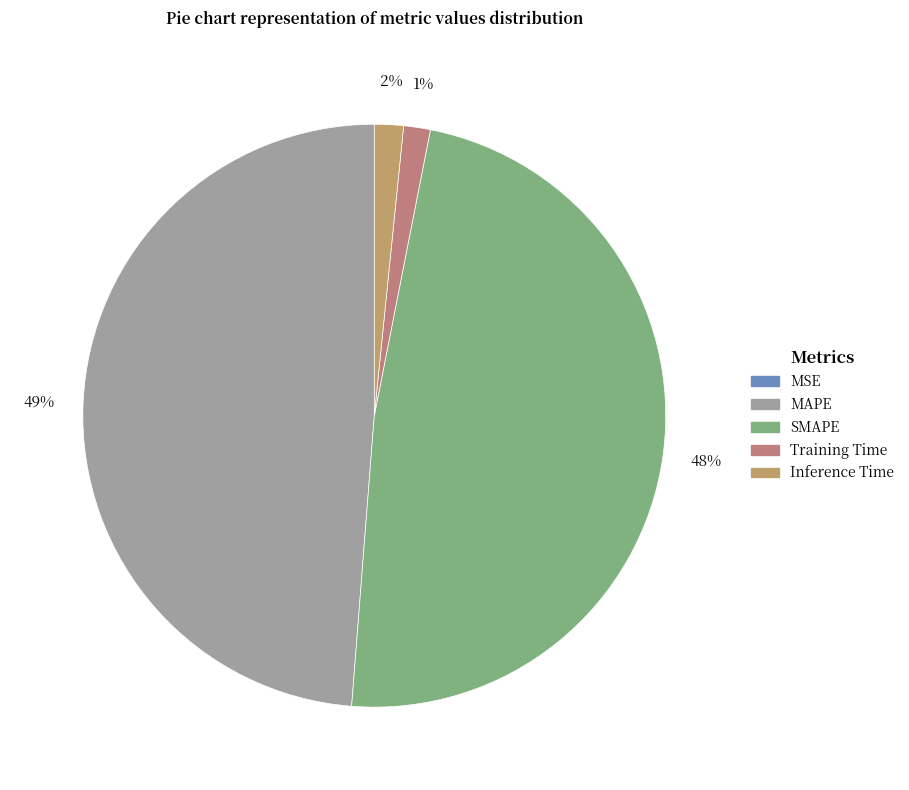

To the nearest percent, what portion does SMAPE represent?

48%